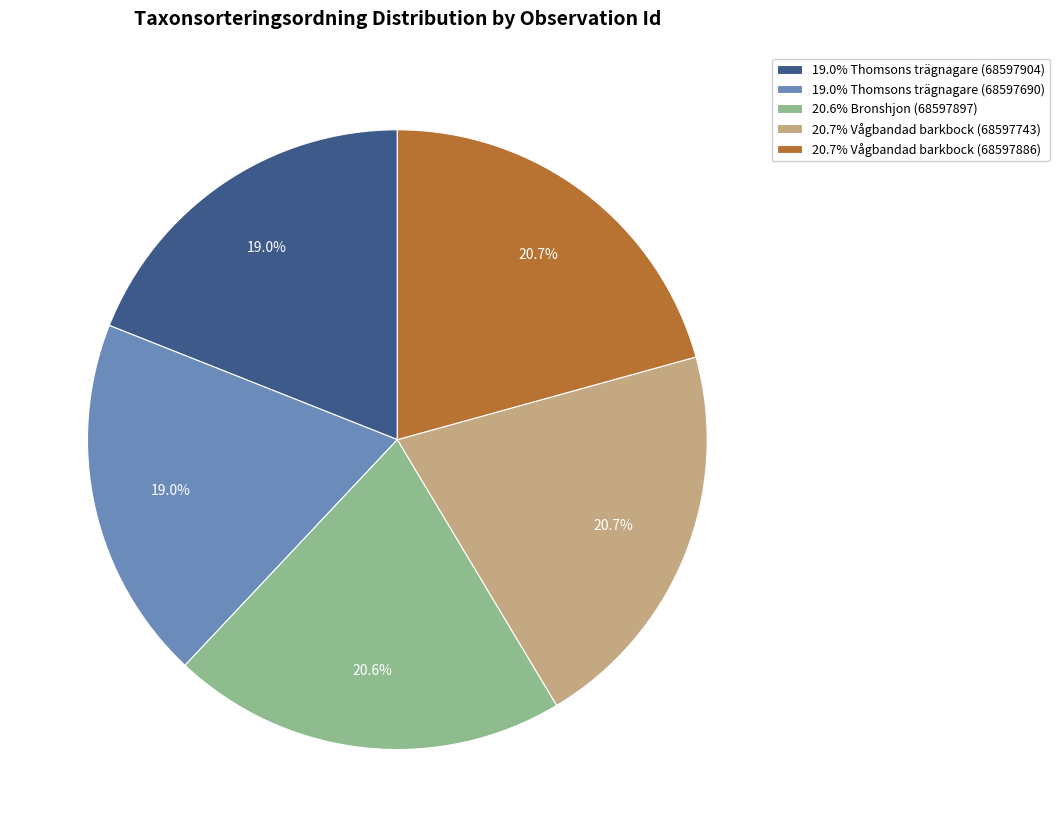

Which has a higher value, 20.6% Bronshjon (68597897) or 19.0% Thomsons trägnagare (68597690)?

20.6% Bronshjon (68597897)